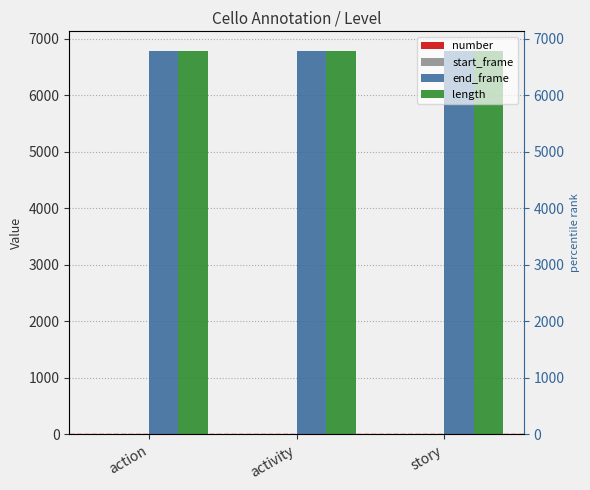

Rank the series by their maximum value, from lowest to highest.

start_frame, number, end_frame, length